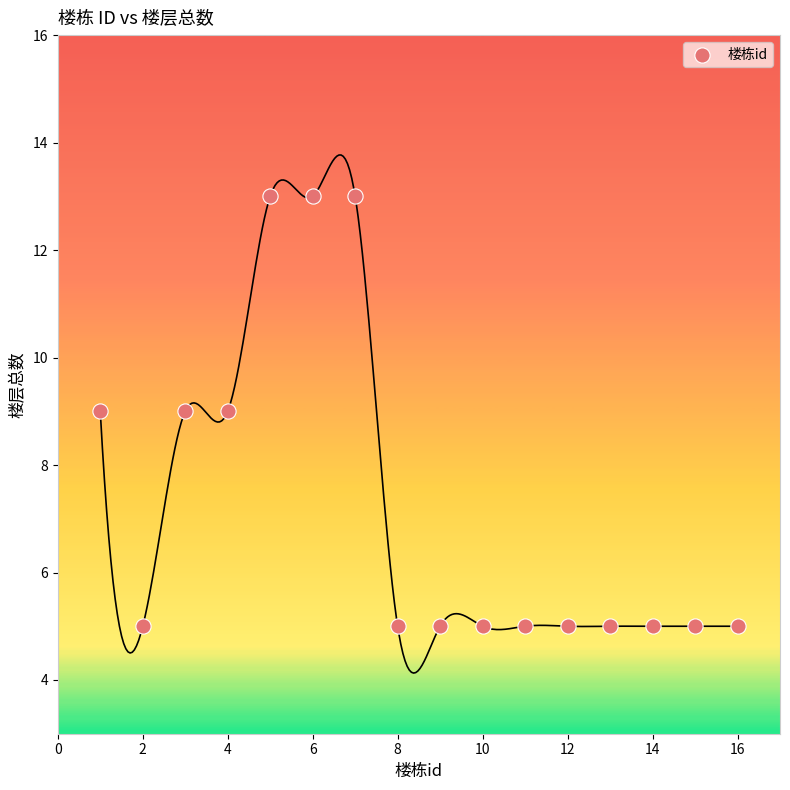

What is the range of X values (max minus min)?

15